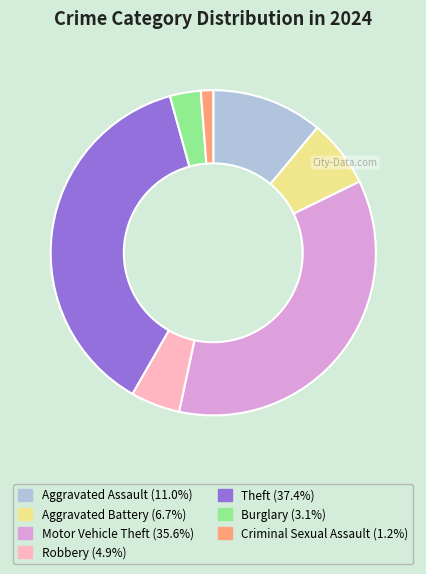

Is there a majority slice in this chart?

No